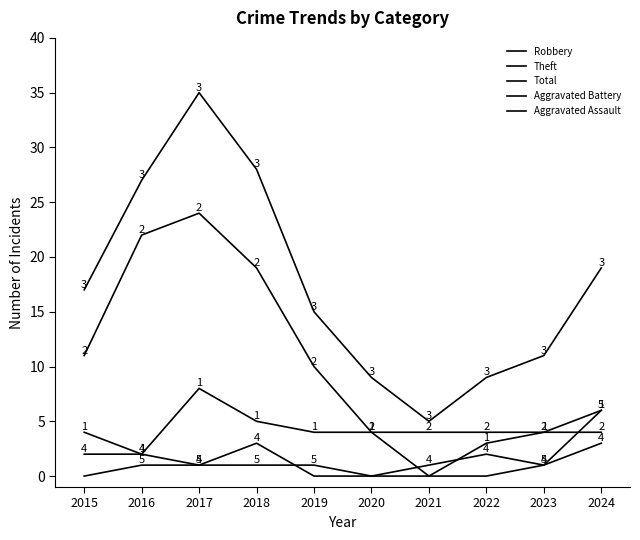

Rank the categories by Theft value from highest to lowest.

2017, 2016, 2018, 2015, 2019, 2020, 2021, 2022, 2023, 2024